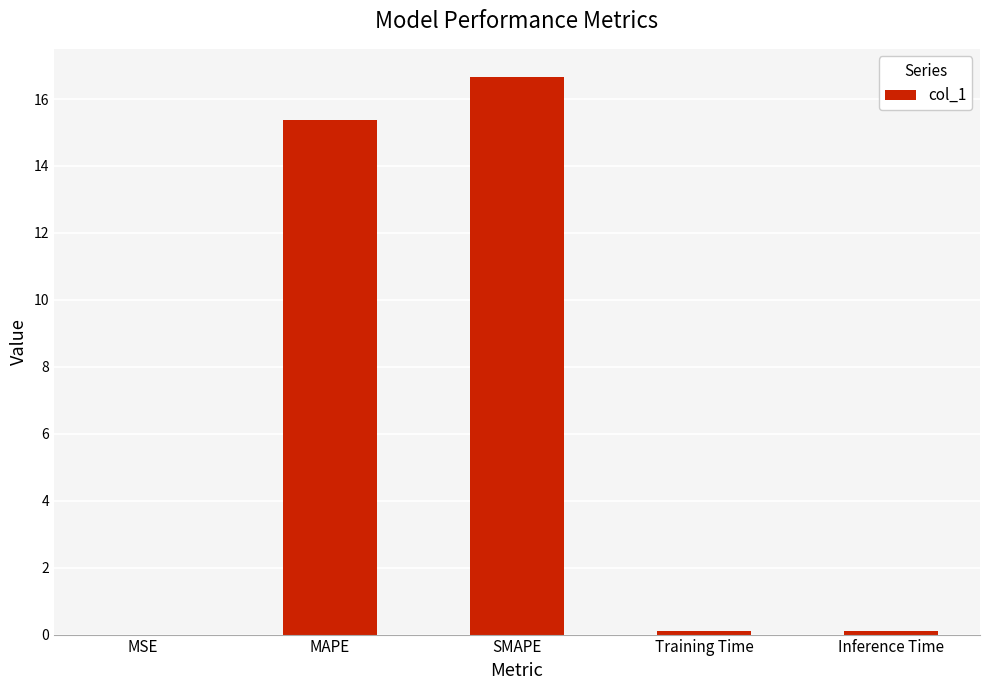

Are the bars grouped side by side (vs. stacked)?

No